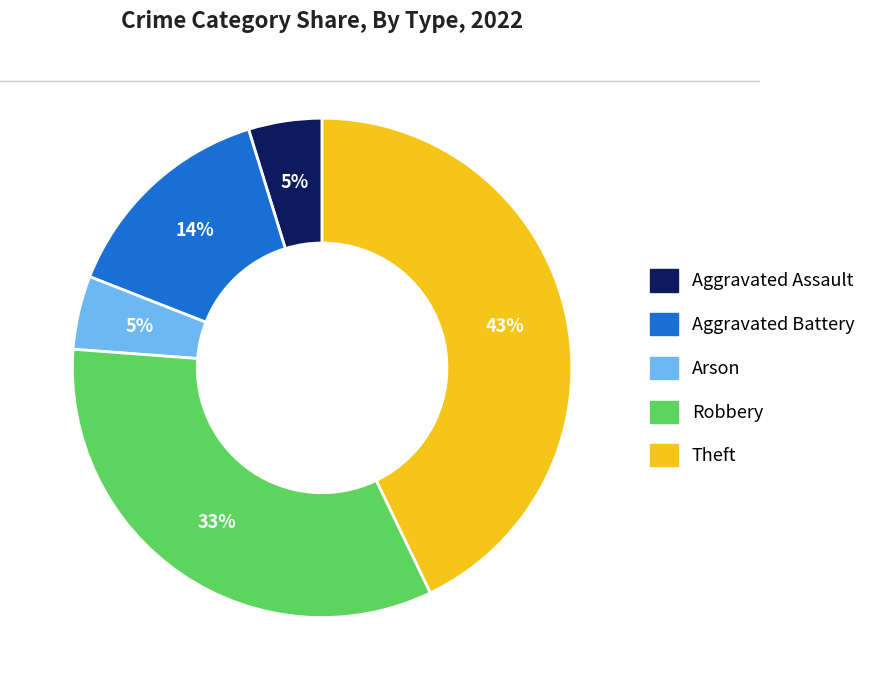

To the nearest percent, what percentage of the pie is Robbery?

33%